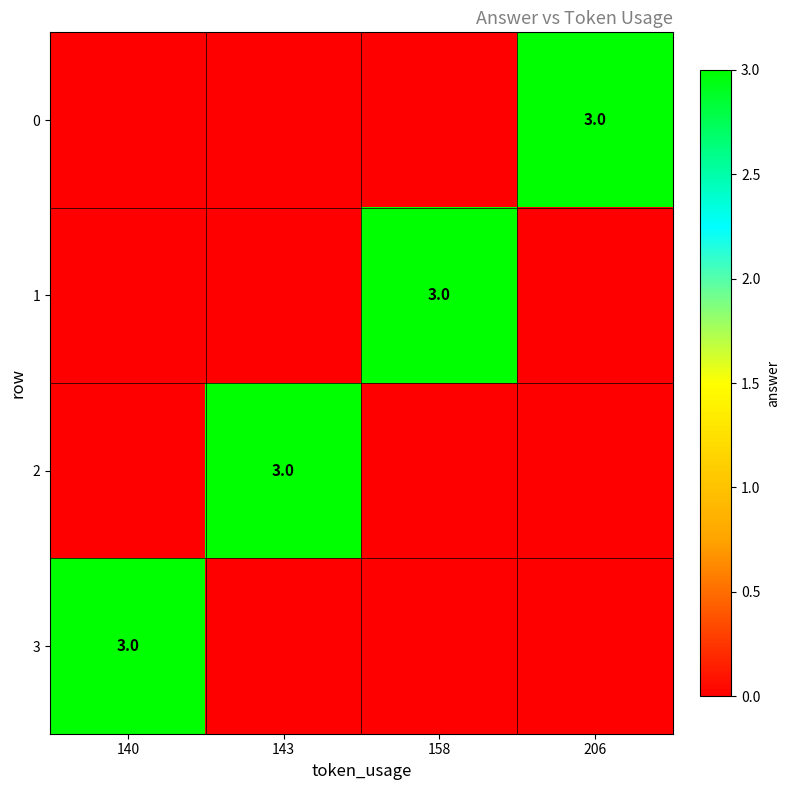

The 3 series shows 3 at 140. True or false?

True